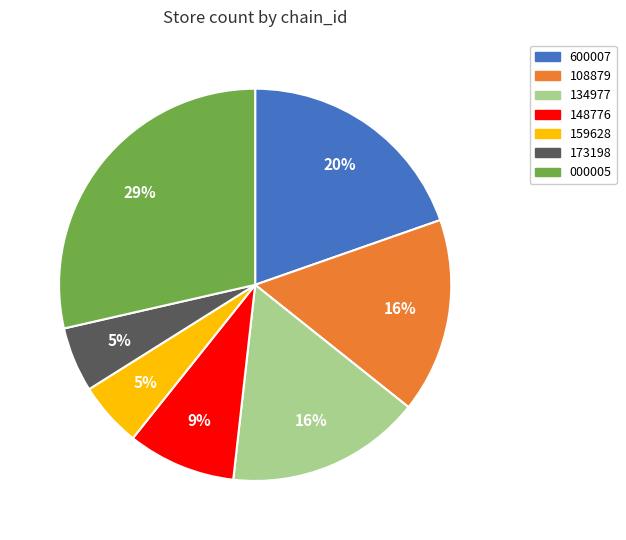

To the nearest percent, what is the average slice percentage?

14%